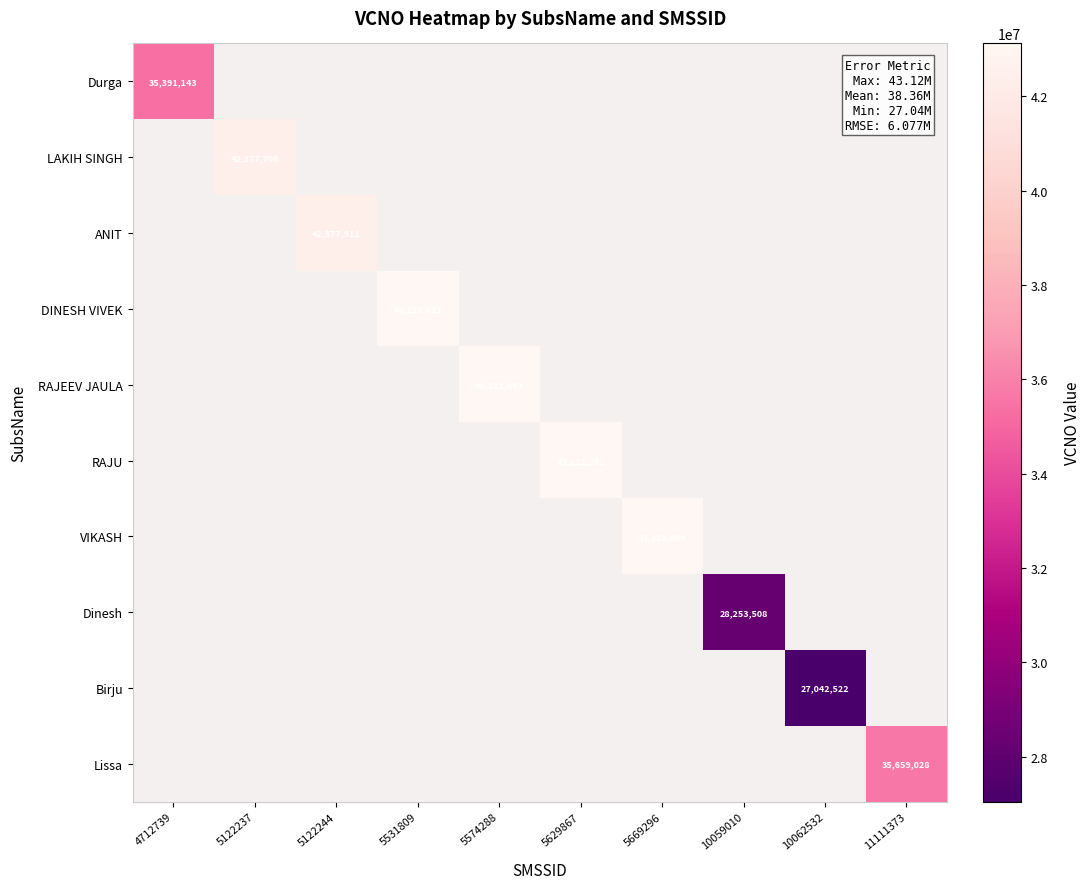

At which label does Birju reach its peak?

10062532